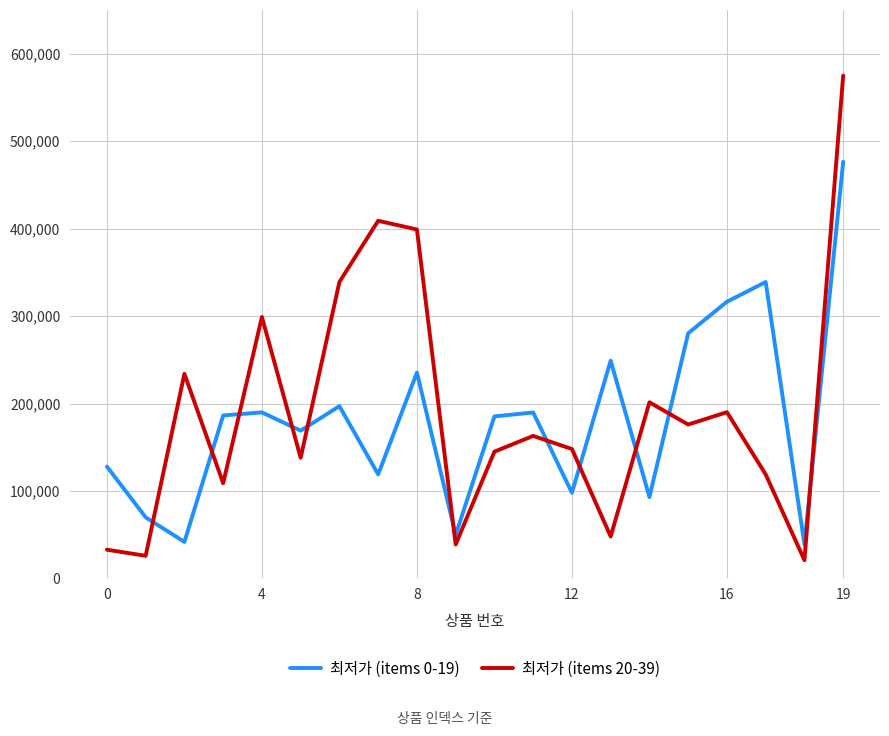

Rank the series by their maximum value, from highest to lowest.

최저가 (items 20-39), 최저가 (items 0-19)